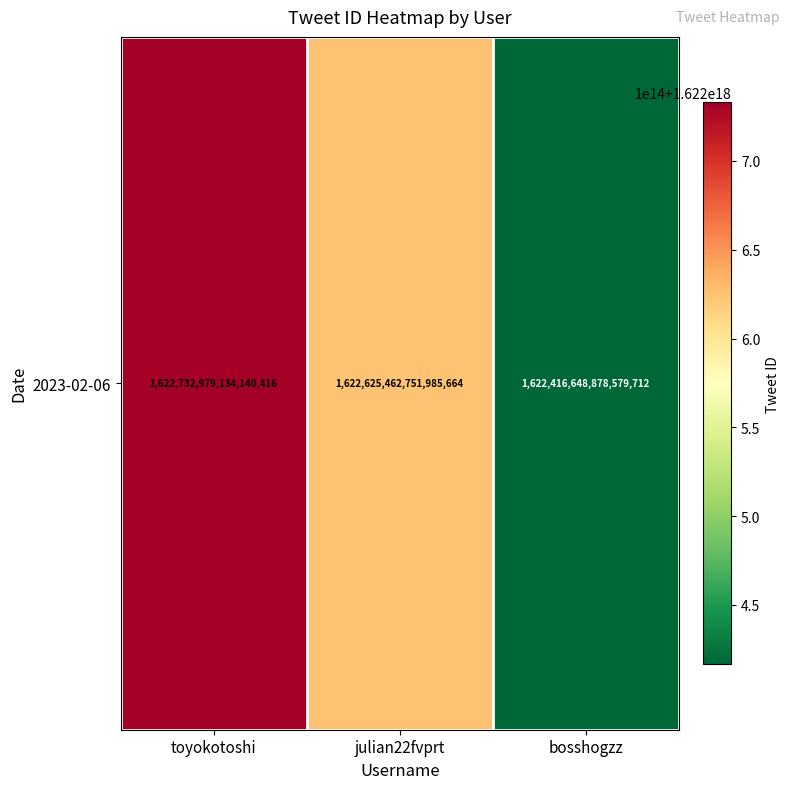

What is the change in value from toyokotoshi to julian22fvprt?

-107516382154752